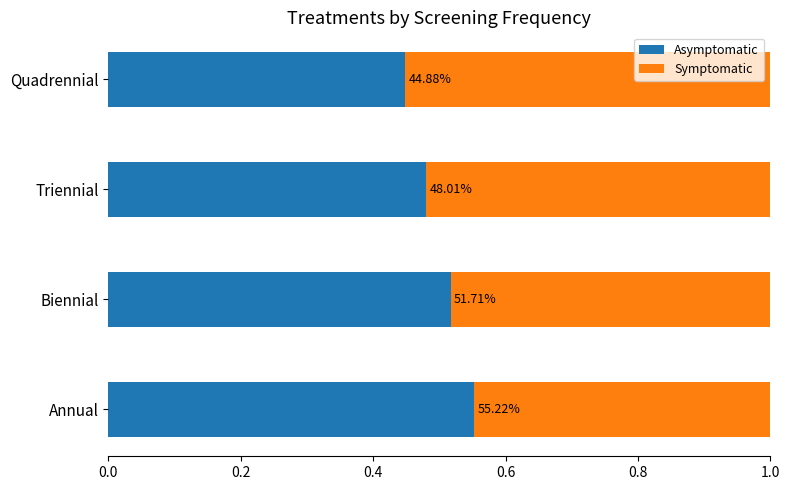

Reading left to right, what are all the values shown in this chart?

Asymptomatic: 0.6	0.5	0.5	0.4
Symptomatic: 0.4	0.5	0.5	0.6